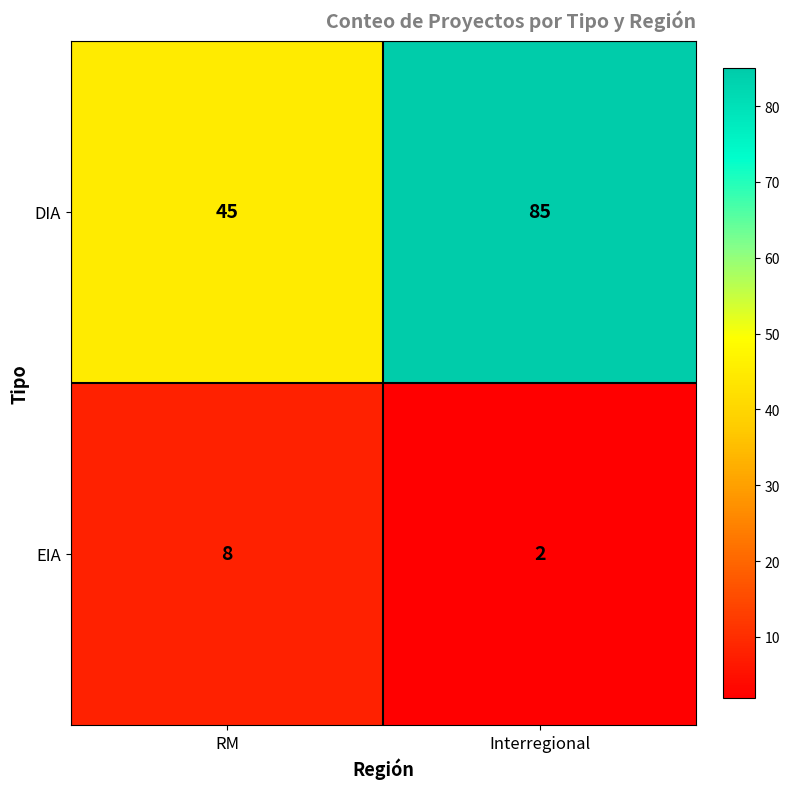

What is the total value across all series at Interregional?

87